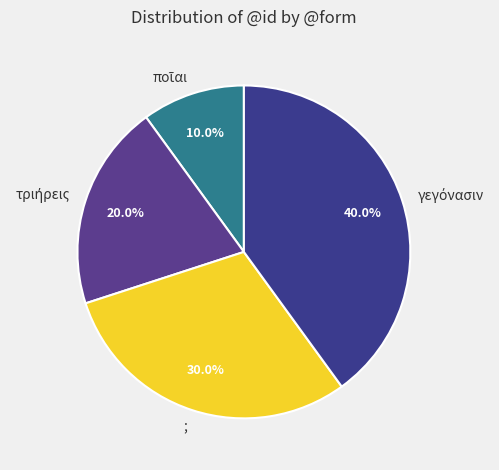

Is there any slice that represents more than half of the pie?

No